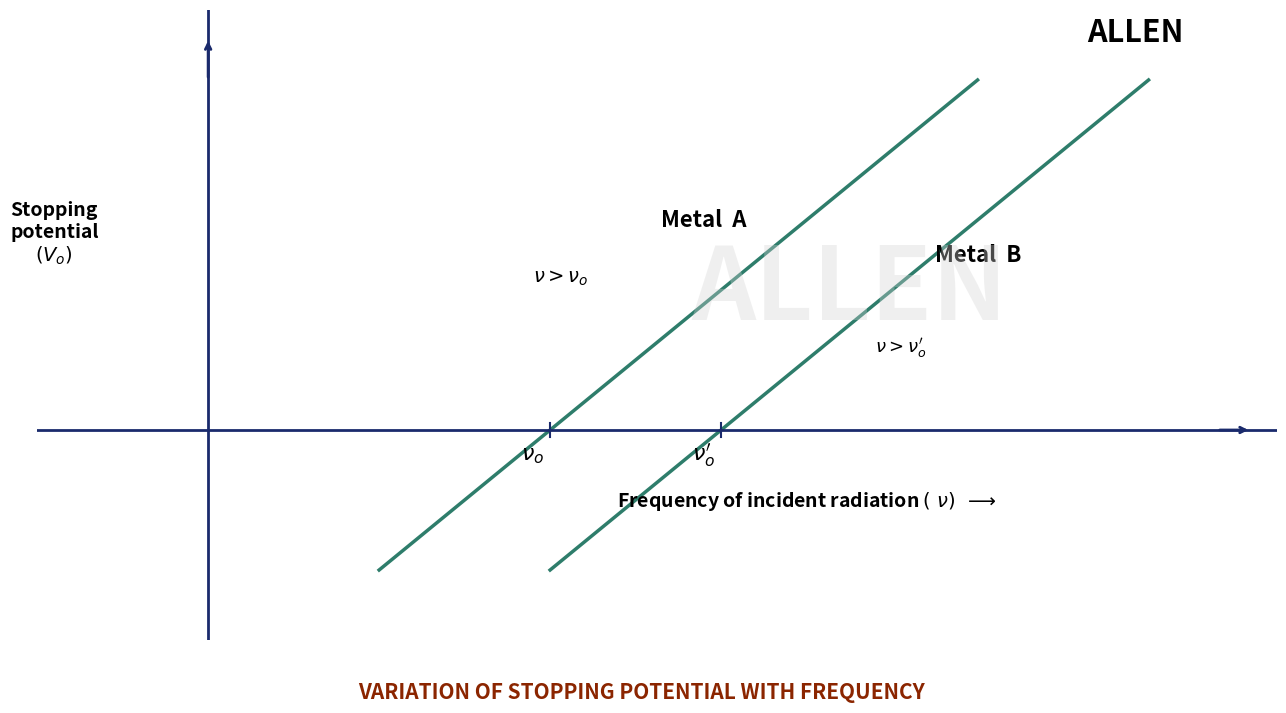

Which series has the largest range (max minus min)?

Metal A